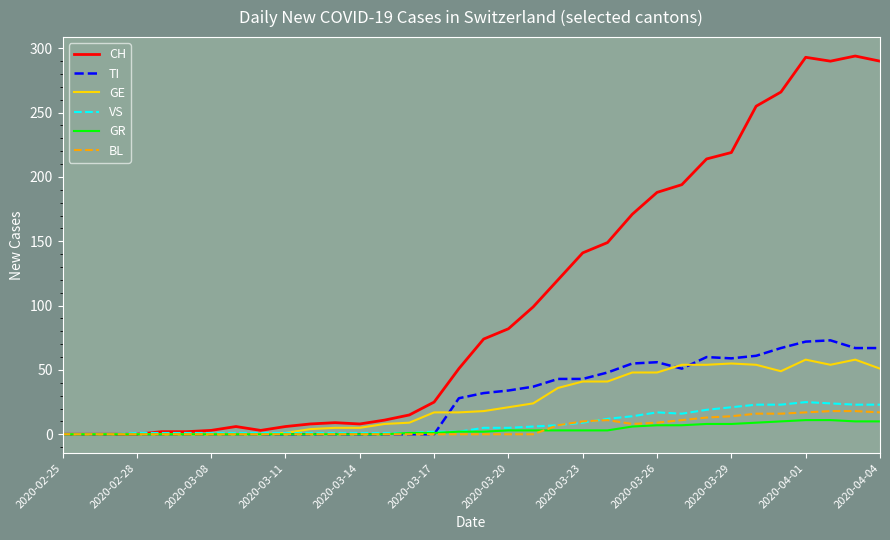

Which series has the largest total across all categories?

CH